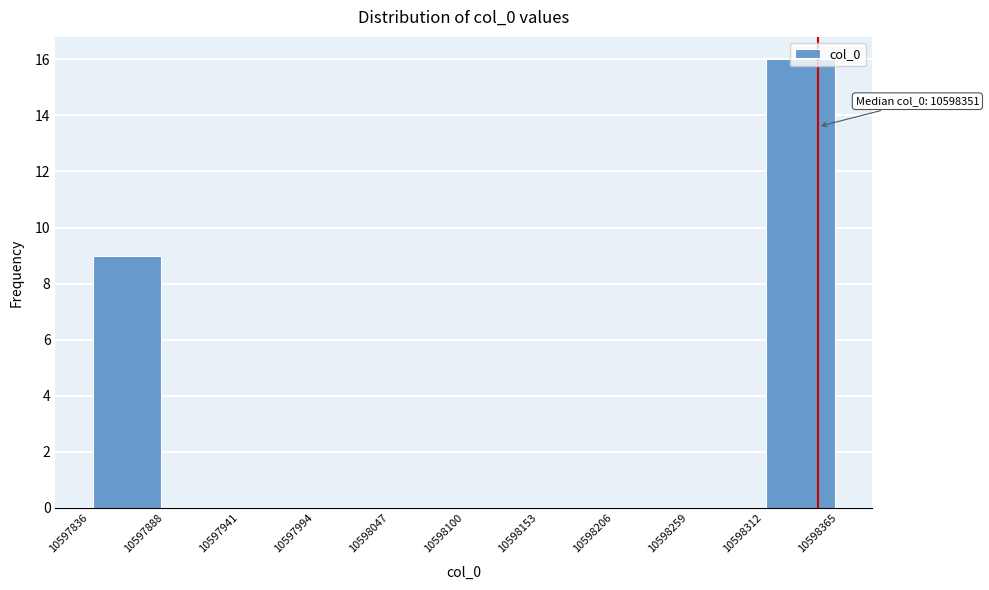

Which range on the x-axis has the tallest bar?

10598312 to 10598365